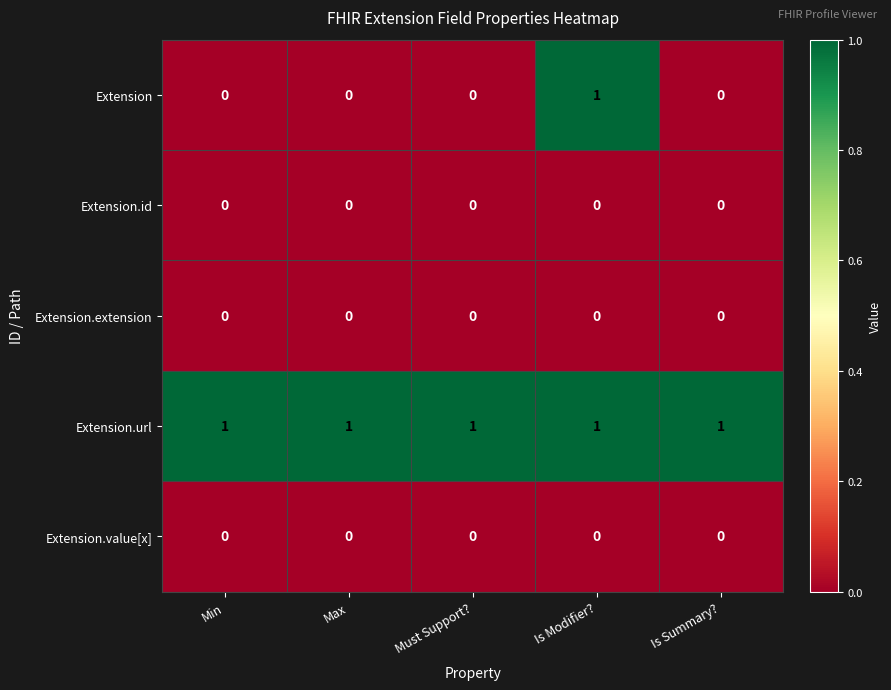

The value of Extension.url at Must Support? is 1. True or false?

True